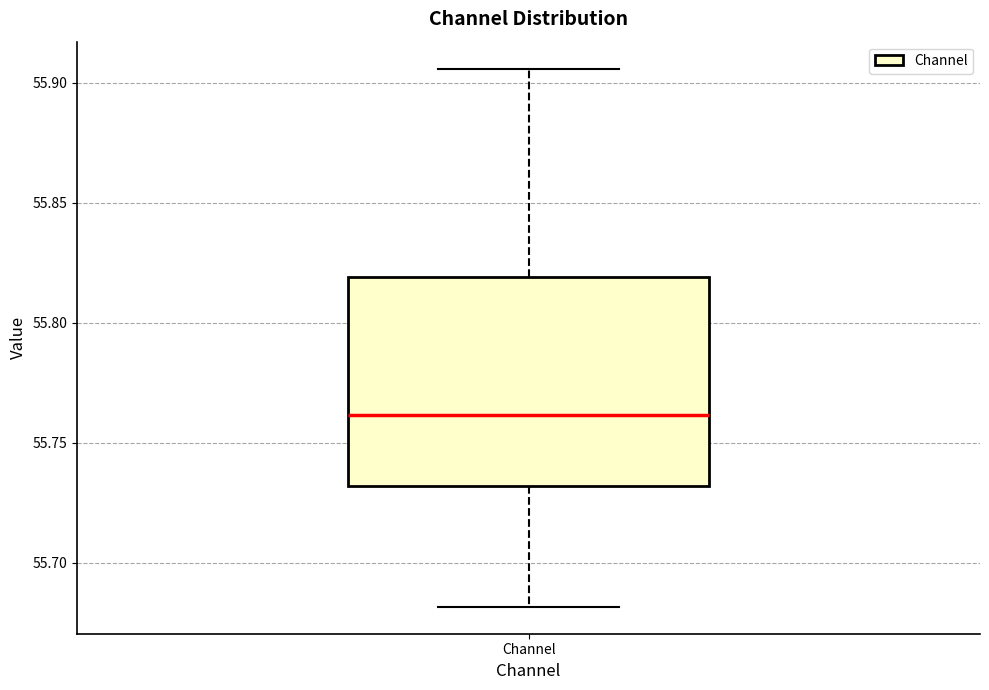

Transcribe this box plot: give where the median line is, the range the box spans, and where the two whiskers end, as read against the y-axis. The values are not printed on the chart, so give them approximately, as read against the axis.

median 55.760, box 55.730 to 55.820, whiskers 55.680 to 55.905